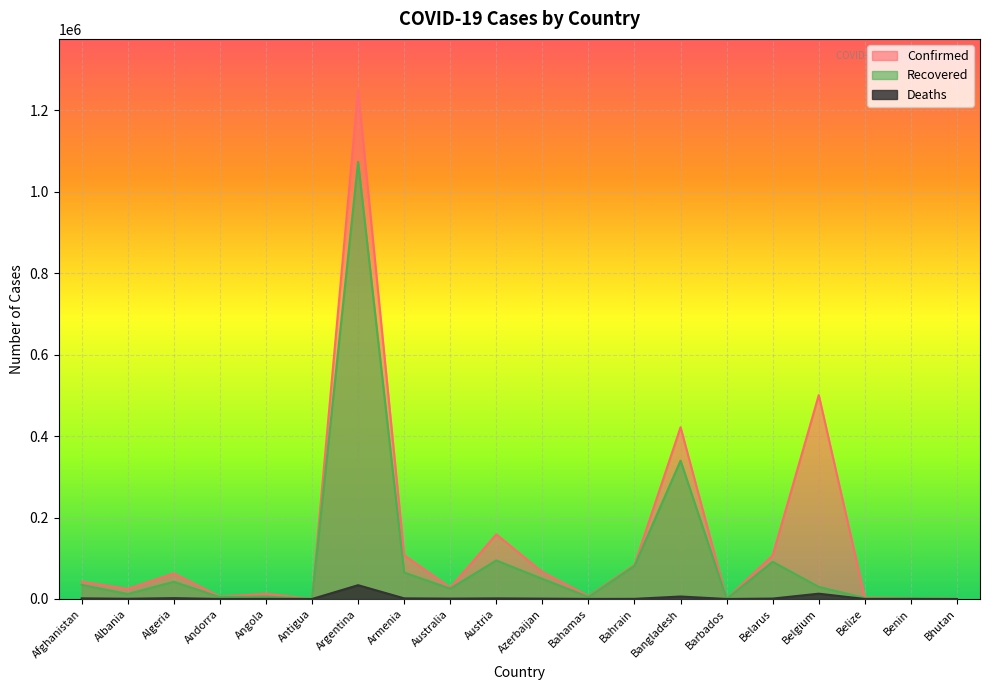

True or false: Deaths has a value of 2062 at Algeria.

True